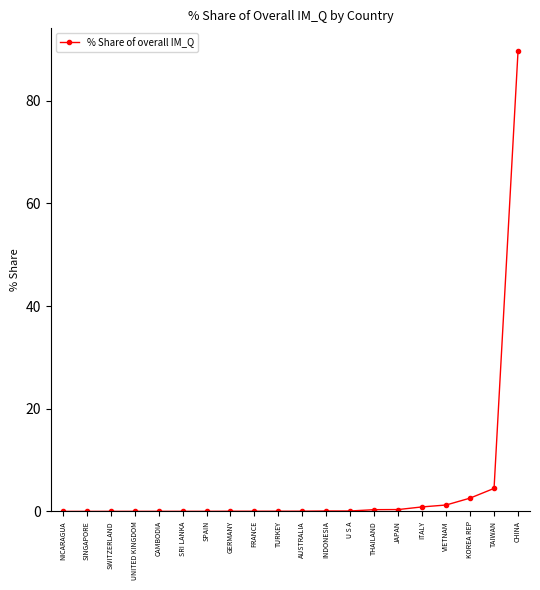

Does the chart display data point markers on the line(s)?

Yes